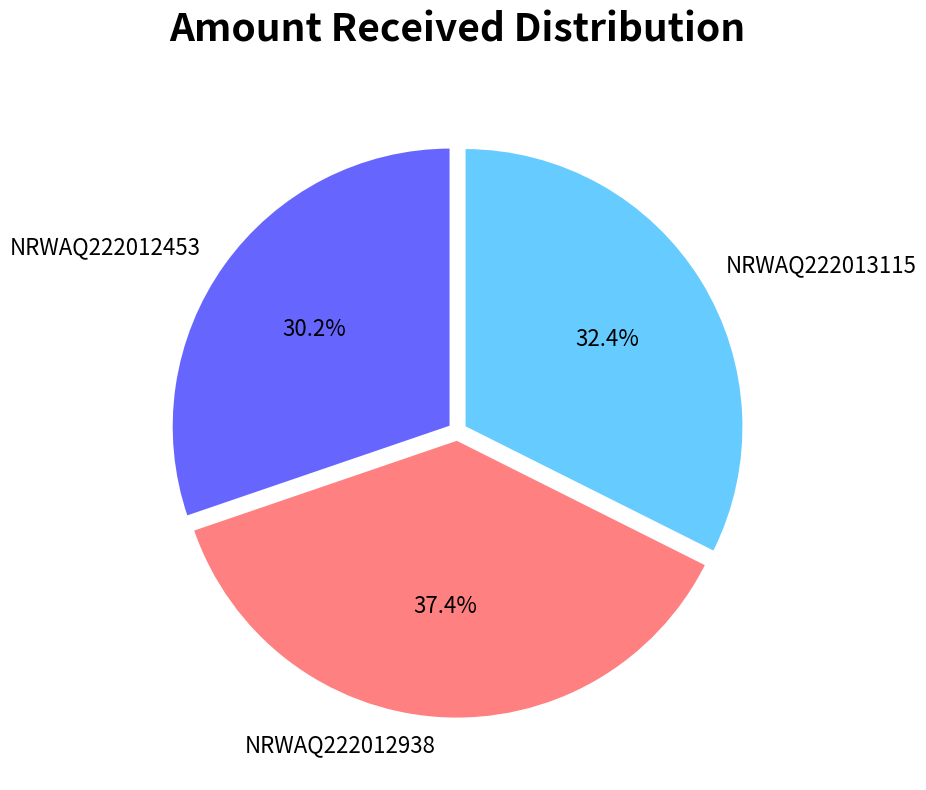

To the nearest percent, what is the difference between the NRWAQ222012938 and NRWAQ222013115 slice percentages?

5%